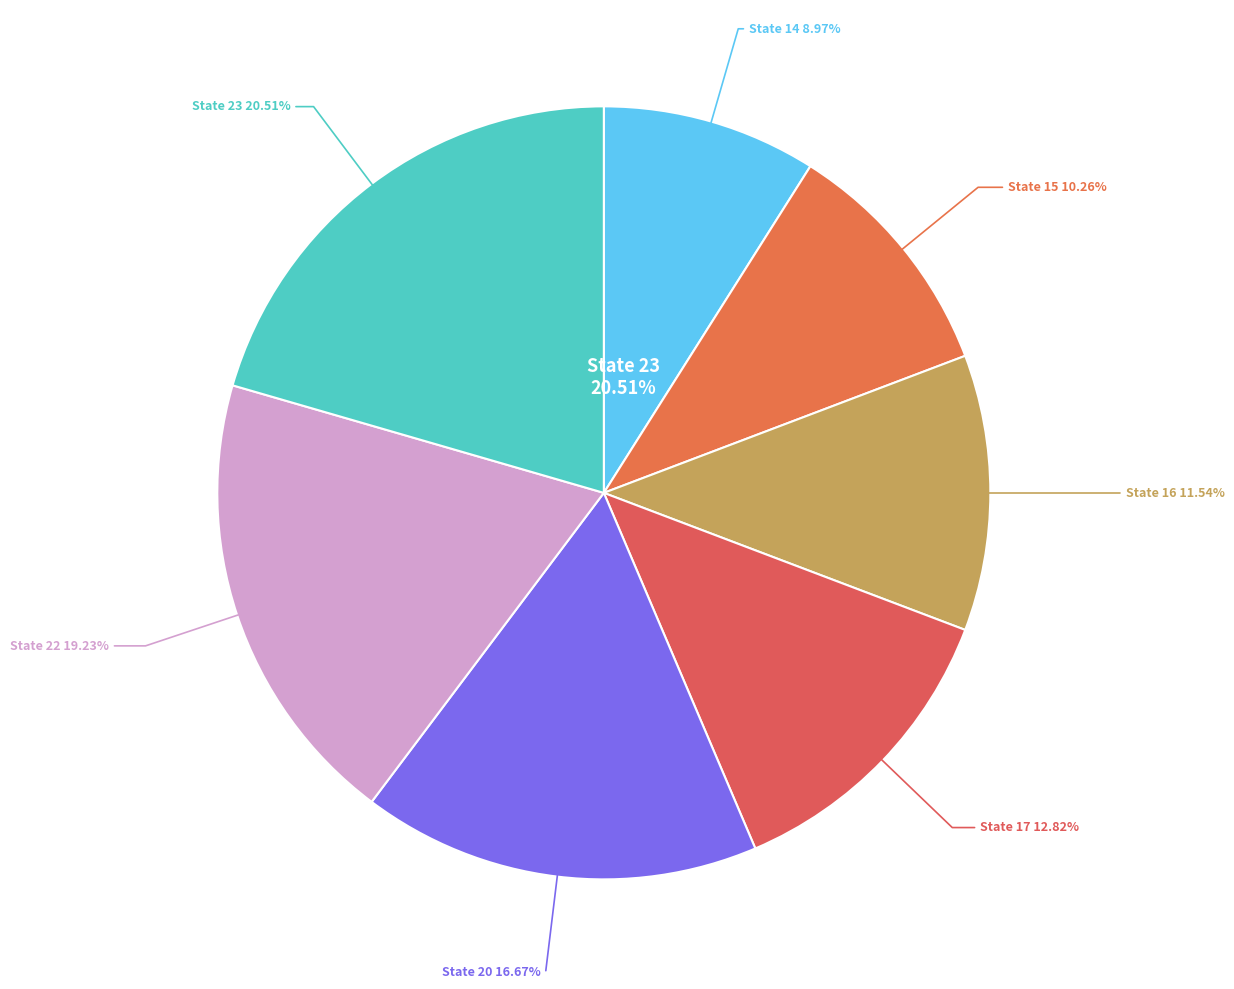

To the nearest percent, what is the difference between the 20 and 23 slice percentages?

4%